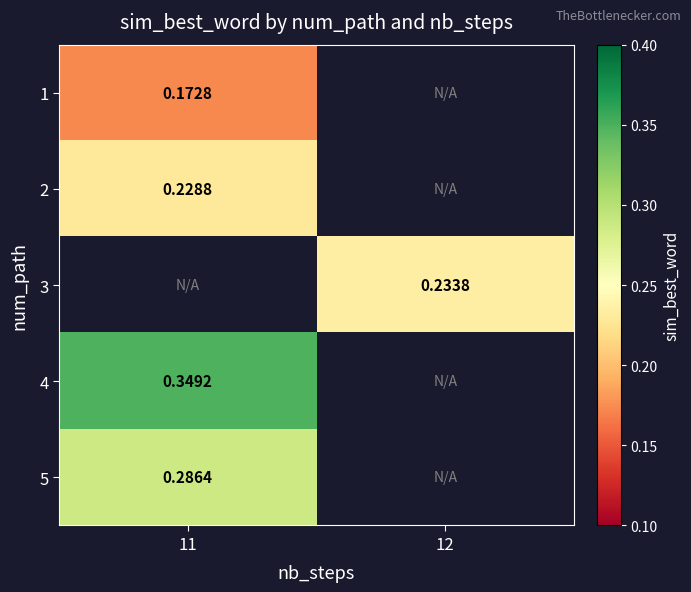

Is the value of 1 at 11 greater than the value of 5 at 11?

No